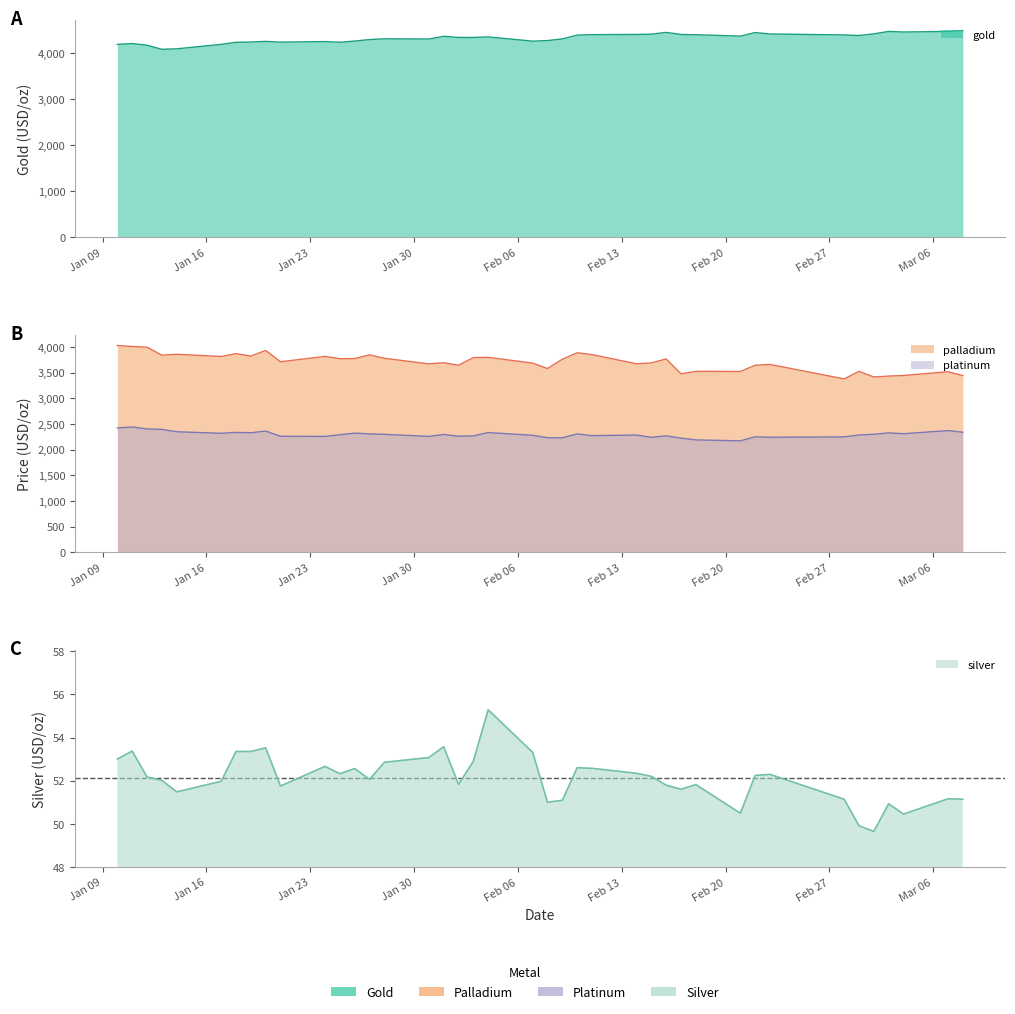

Rank the series by their maximum value, from lowest to highest.

silver, platinum, palladium, gold